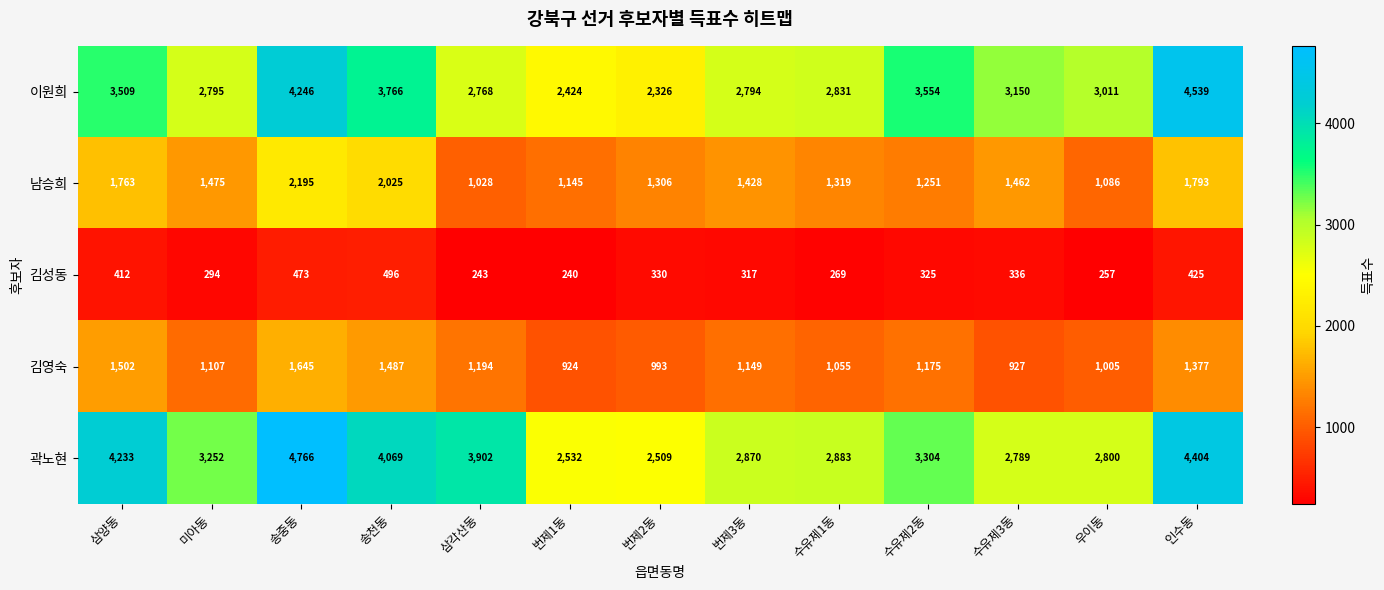

What is the sum of the 곽노현 values at 번제2동 and 인수동?

6913